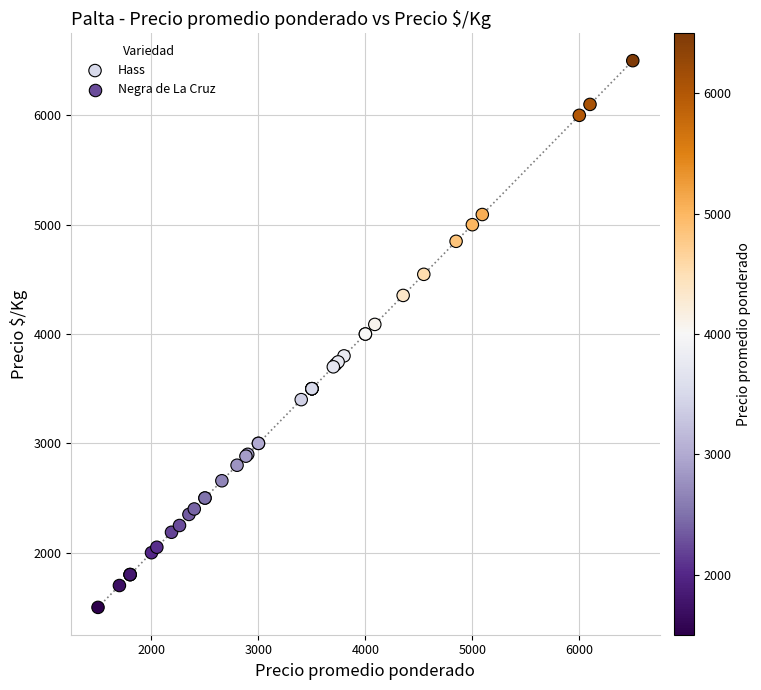

What are all the series names shown in the legend?

Hass, Negra de La Cruz